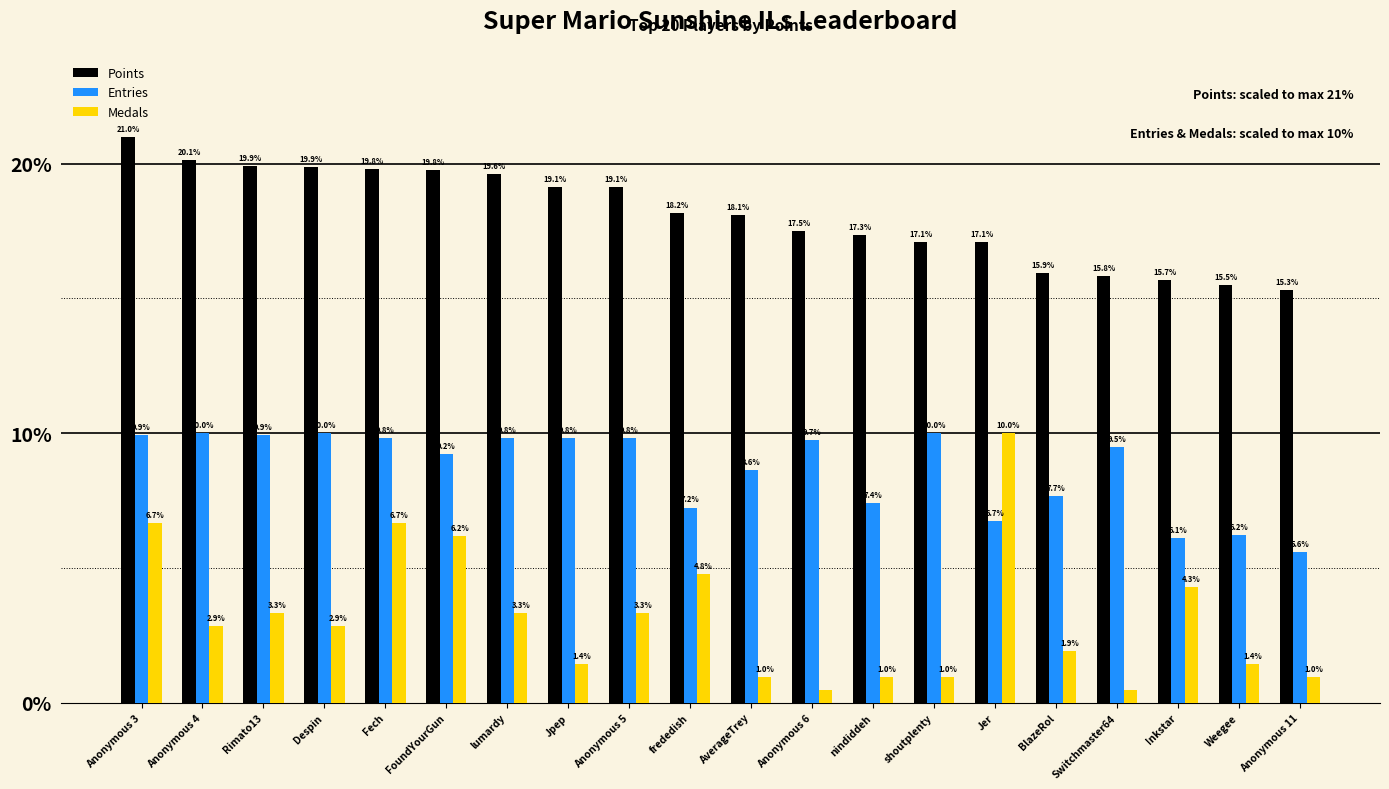

What is the value of the Medals bar at the 6th from the left?

6.2